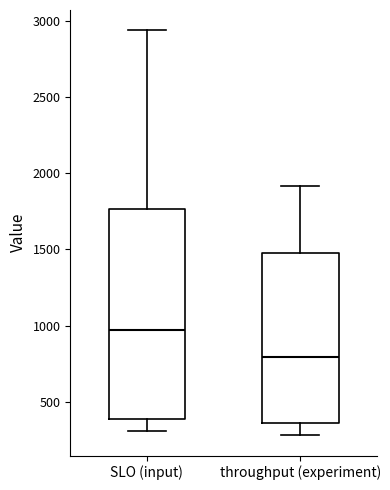

Reading left to right, read every box against the y-axis: the position of its median line, the range the box covers, and the ends of its whiskers. The values are not printed on the chart, so give them approximately, as read against the axis.

SLO (input): median 950, box 400 to 1750, whiskers 300 to 2950
throughput (experiment): median 800, box 350 to 1500, whiskers 300 to 1900